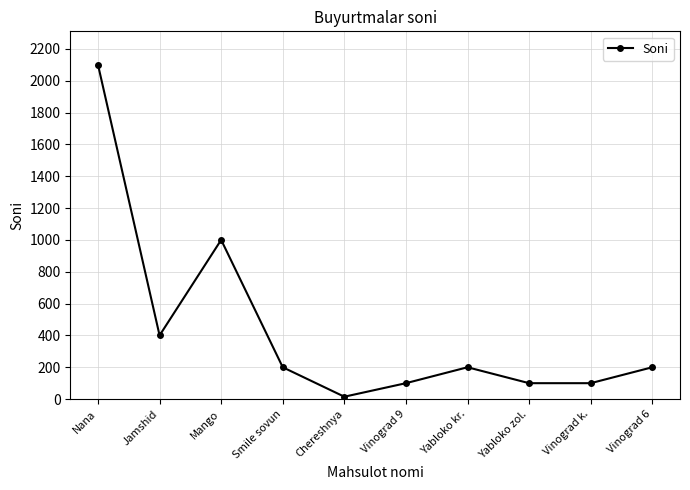

How many points are higher than both their immediate neighbors (excluding endpoints)?

2